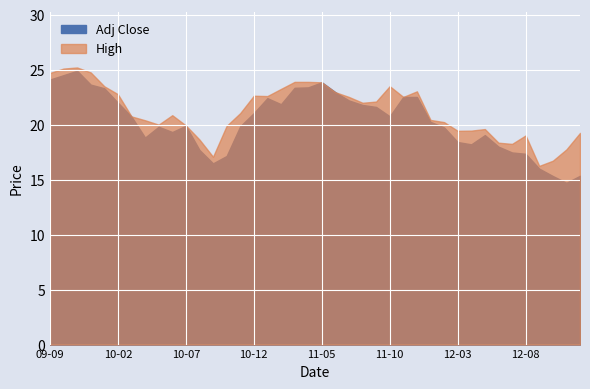

What is the difference between the second highest and second lowest values in the Adj Close series?

9.2